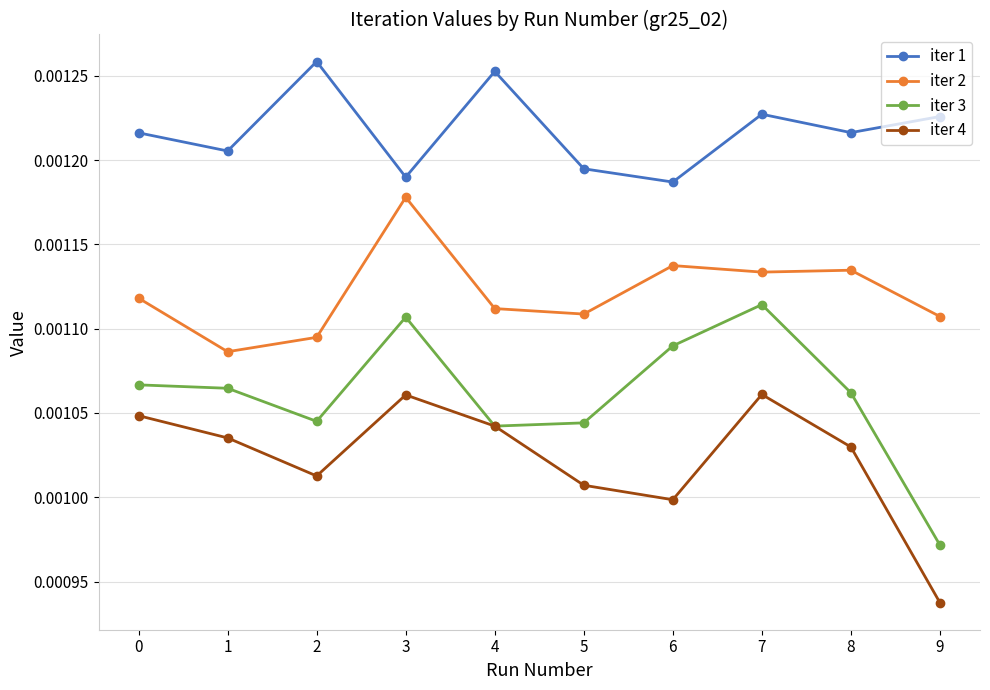

In iter 3, how many points are lower than both neighbors (excluding endpoints)?

2